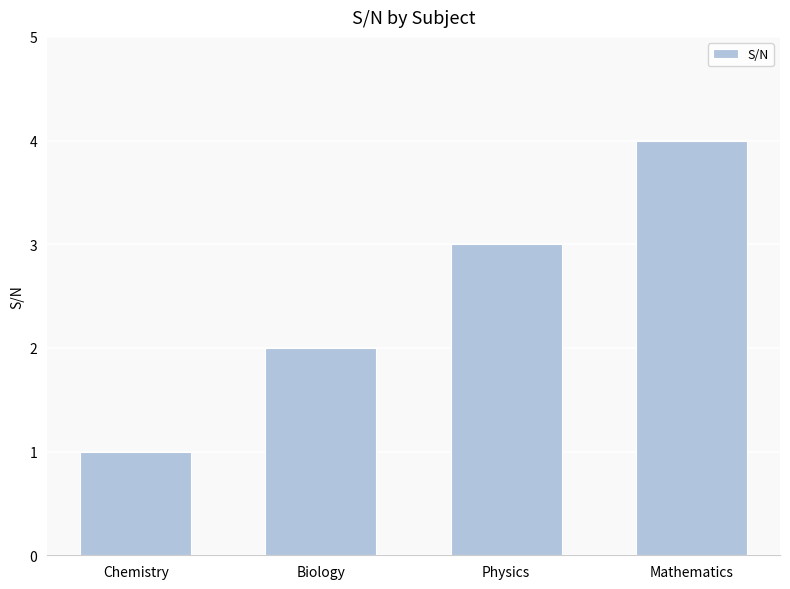

The chart shows a value of 1 at Physics. True or false?

False